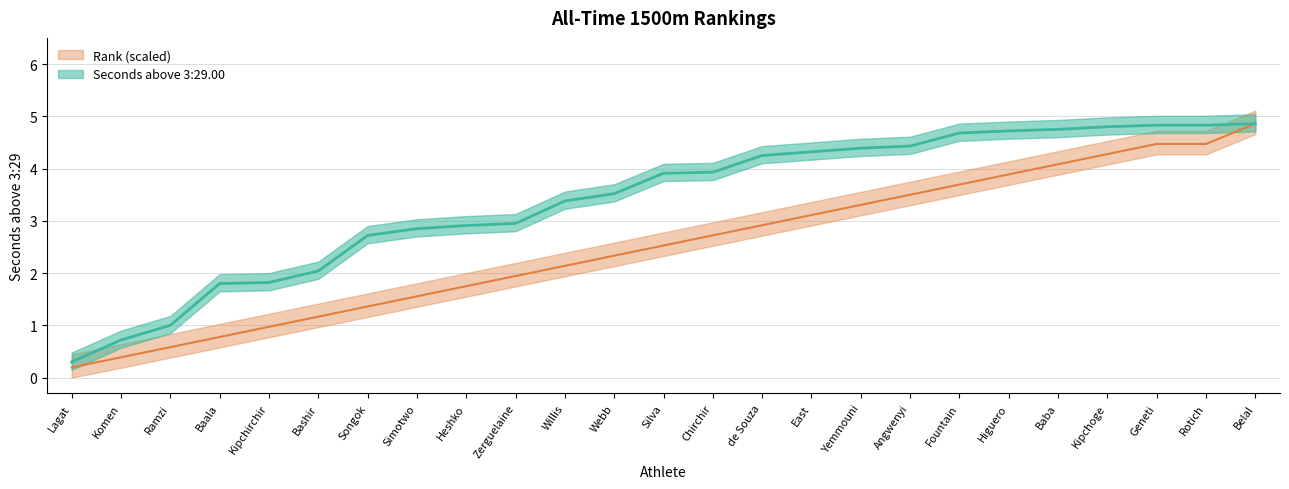

At which category is the sum across all series the highest?

Belal